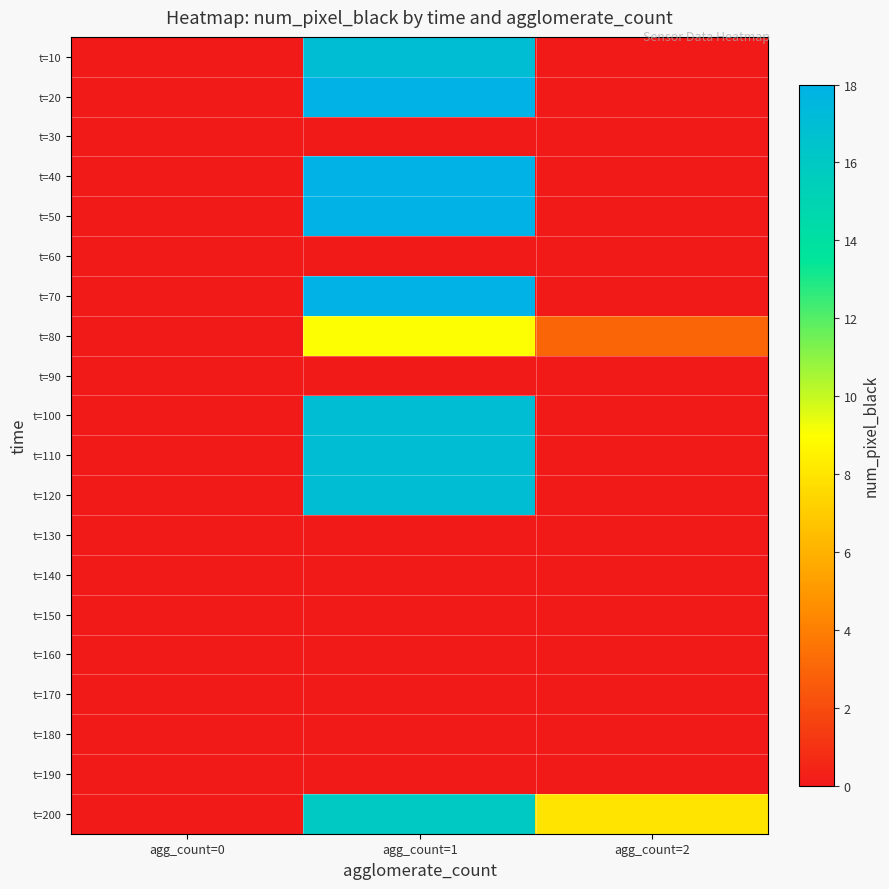

Which category has the lowest value across all series?

agg_count=0